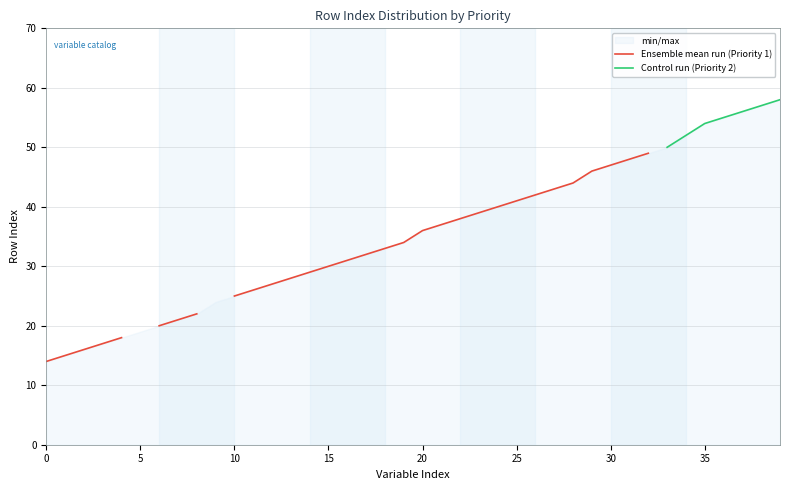

What is the sum of the Control run (Priority 2) values at 35 and 34?

106.0